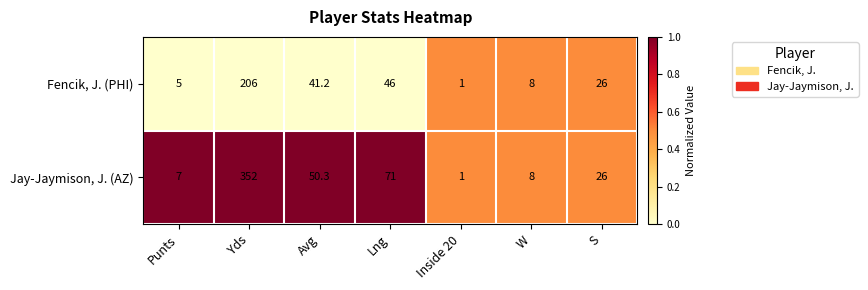

At which label is Jay-Jaymison, J. (AZ) closest to 176?

Lng